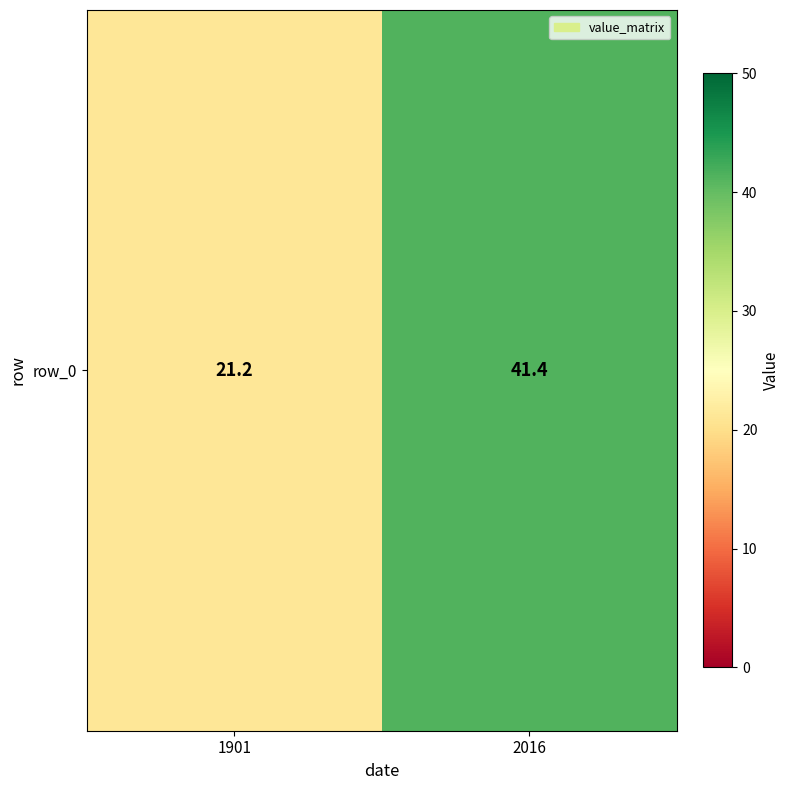

Rank the categories by value from lowest to highest.

1901, 2016